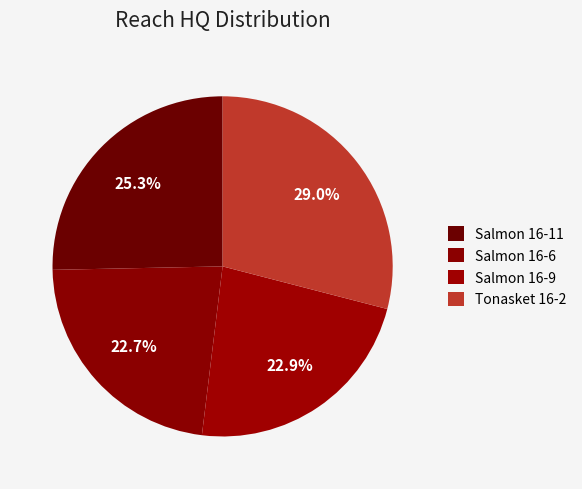

How much of the chart is everything except Salmon 16-9?

77.1%